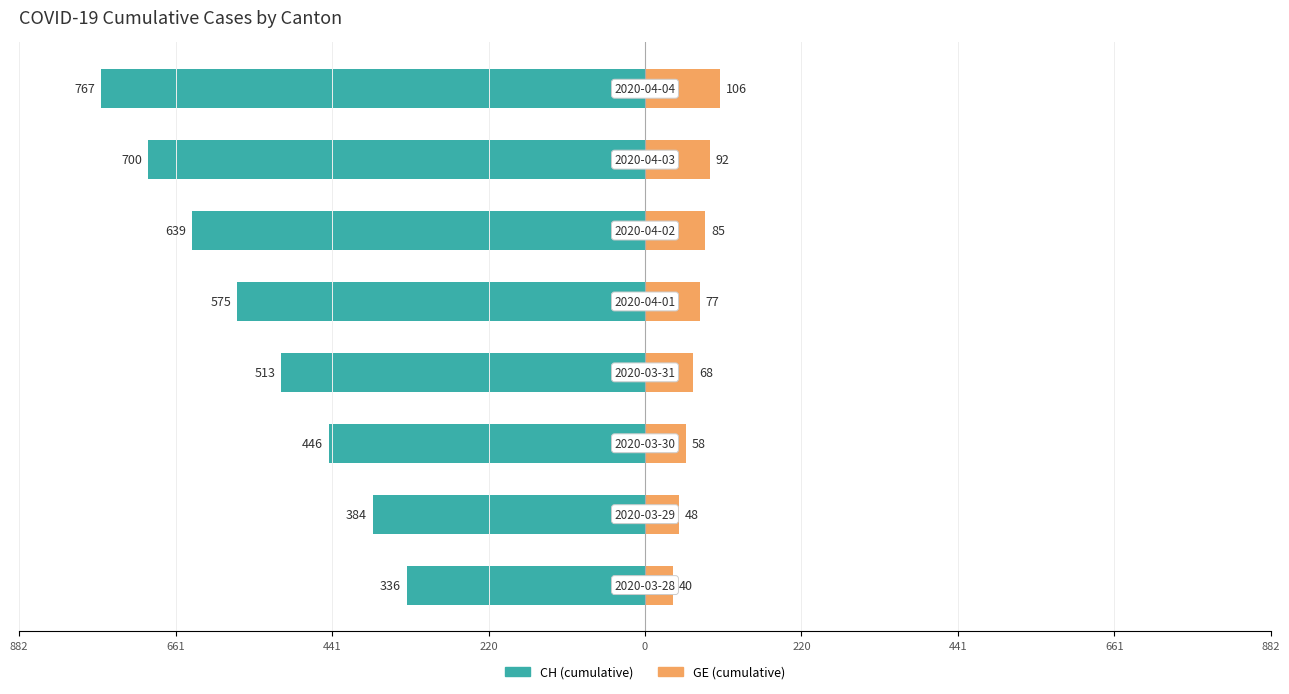

What value does the CH (Family-side) series have at 661, to the nearest 10?

-770